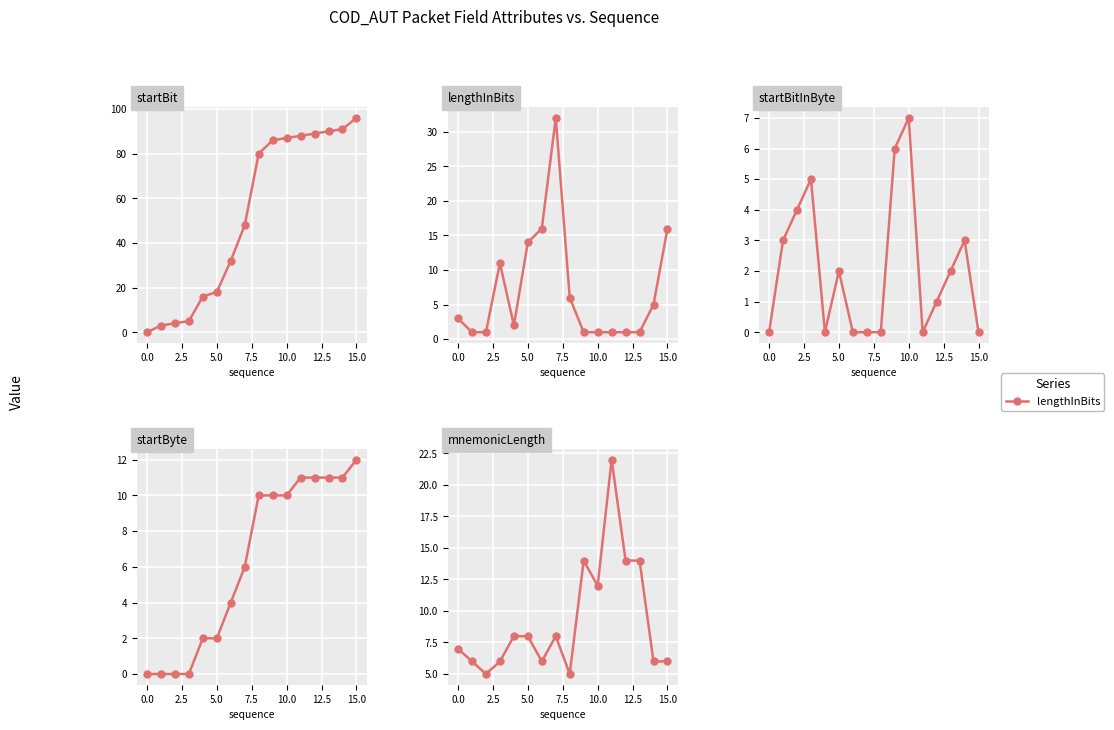

What is the difference between the maximum and minimum values in the mnemonicLength series?

17